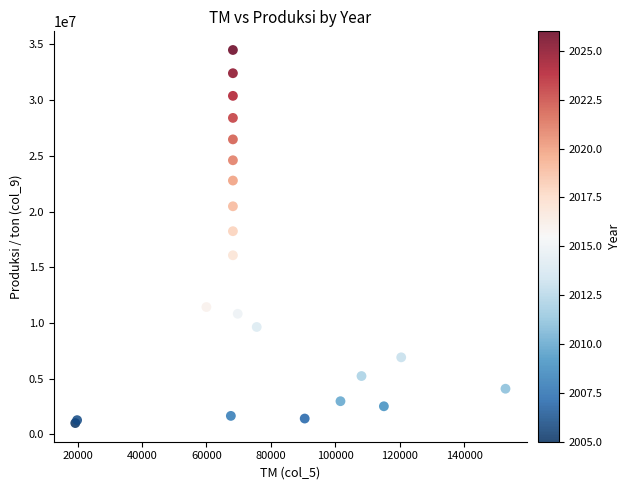

What Y value in the scatter plot is closest to 17752196?

18231649.5